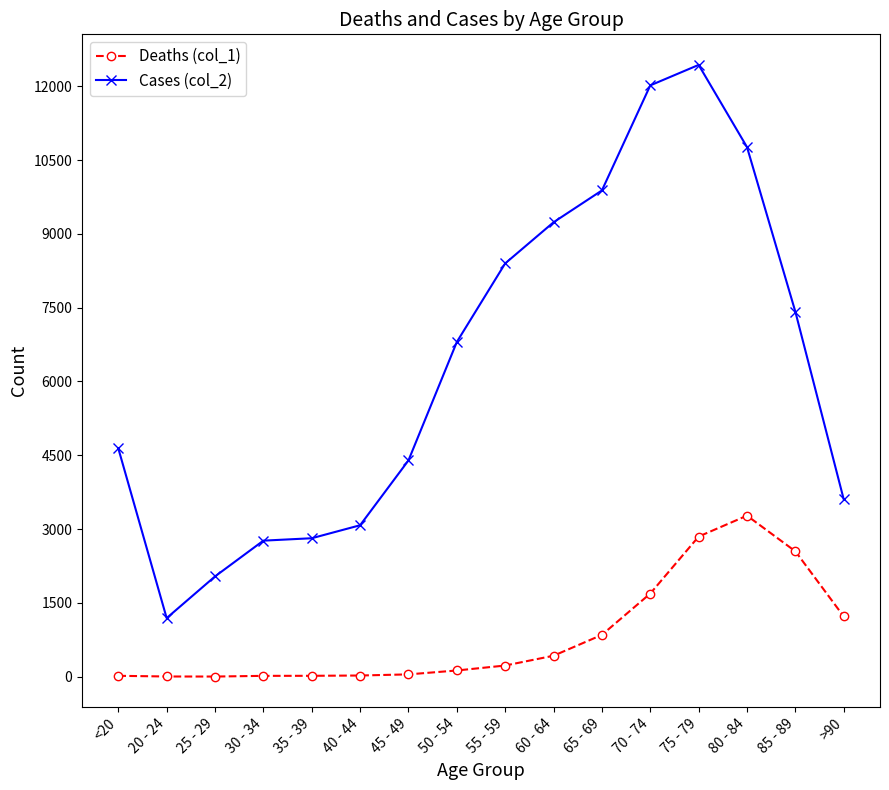

At which category is the sum across all series the highest?

75 - 79